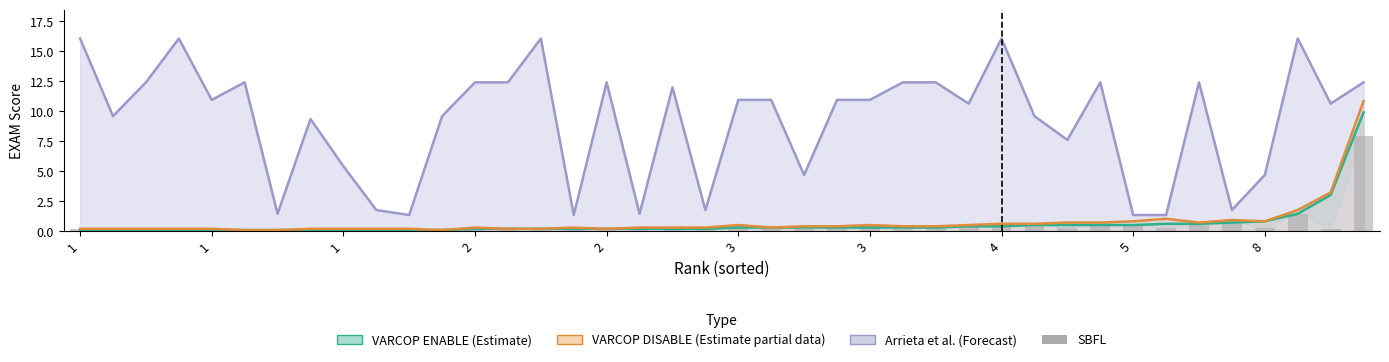

What is the highest value of the VARCOP DISABLE (Estimate partial) series?

10.9